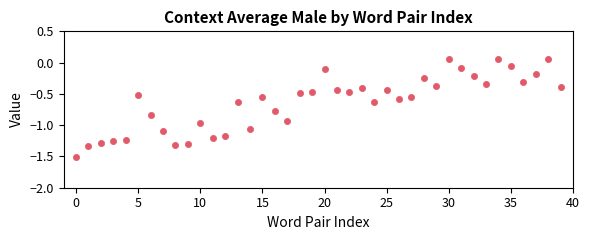

What is the range of Y values (max minus min)?

1.6